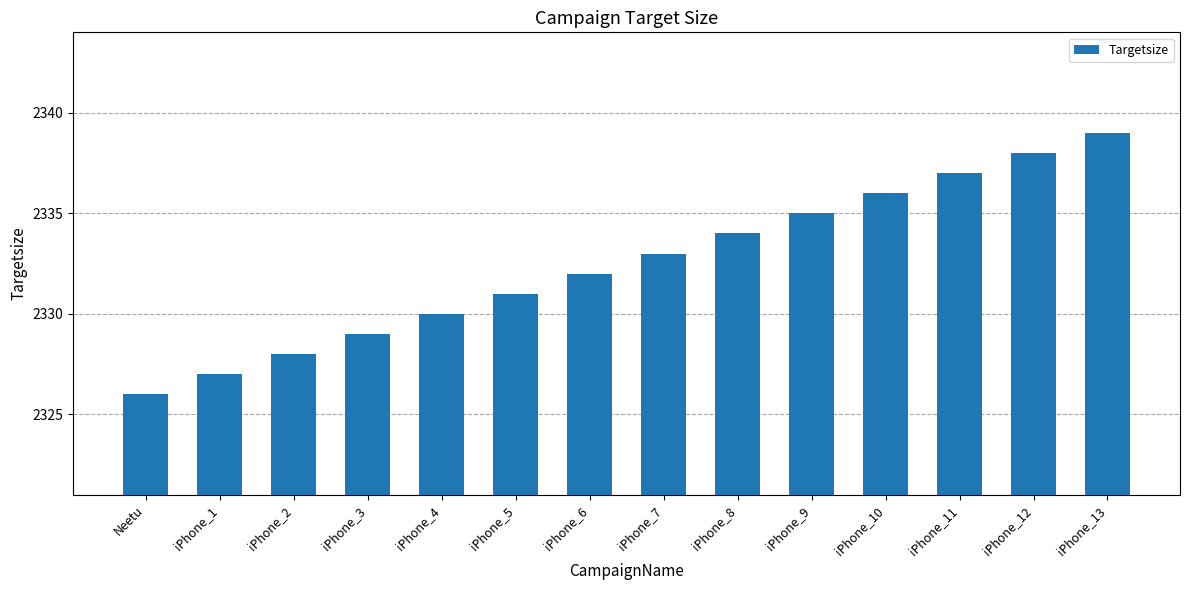

What position from the right is iPhone_4?

10